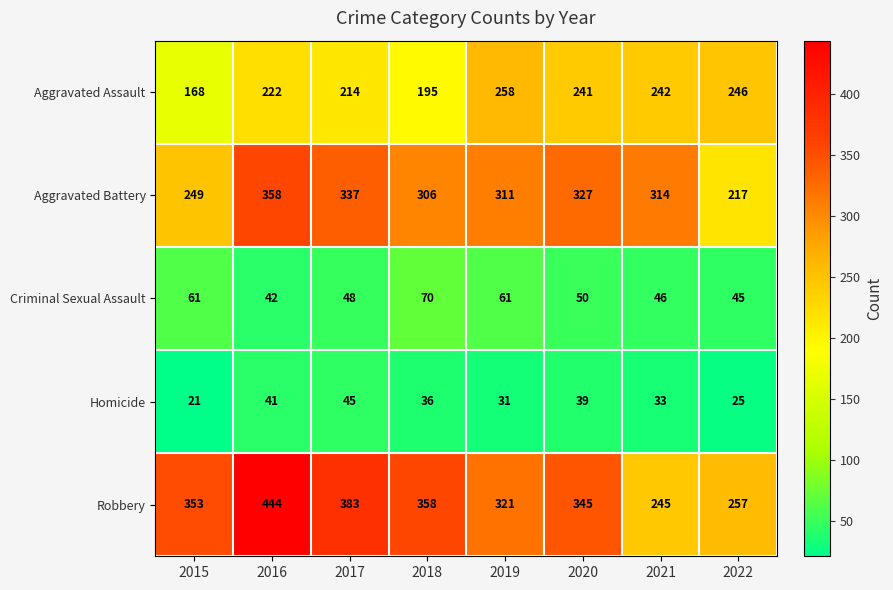

List the series in order of their peak value, highest first.

Robbery, Aggravated Battery, Aggravated Assault, Criminal Sexual Assault, Homicide